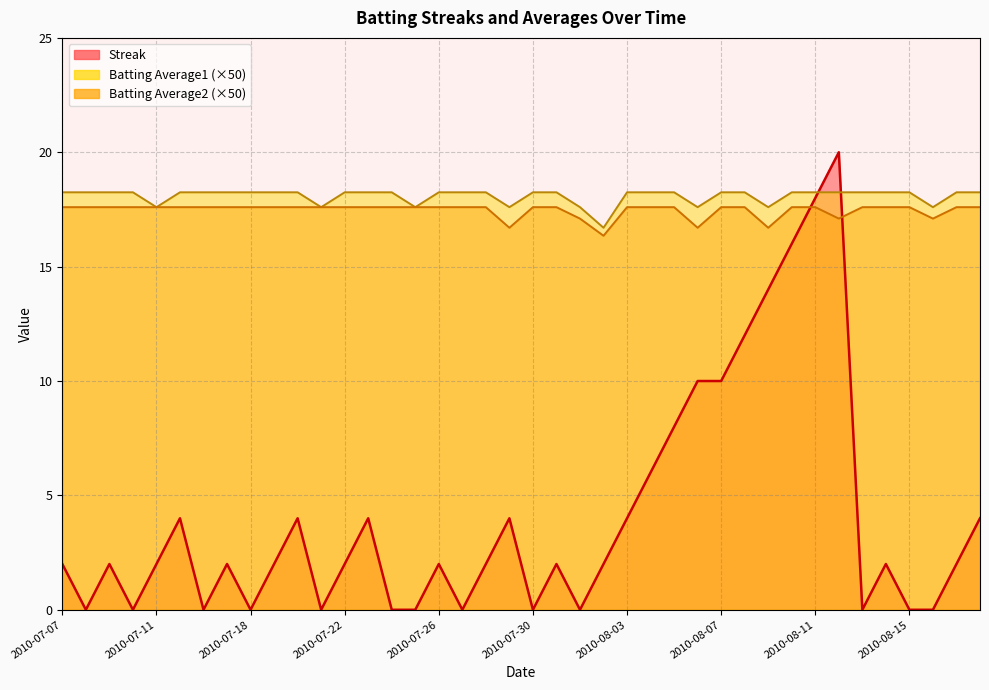

The Streak series shows 0.0 at 2010-08-15. True or false?

True